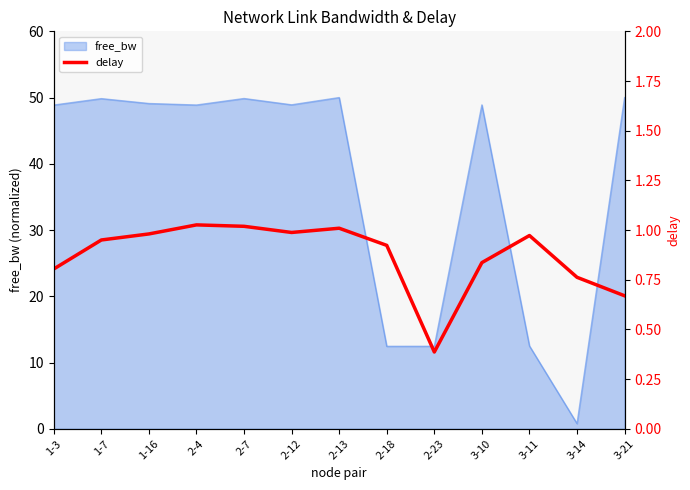

Is it true that free_bw equals 49.8 at 1-7?

True